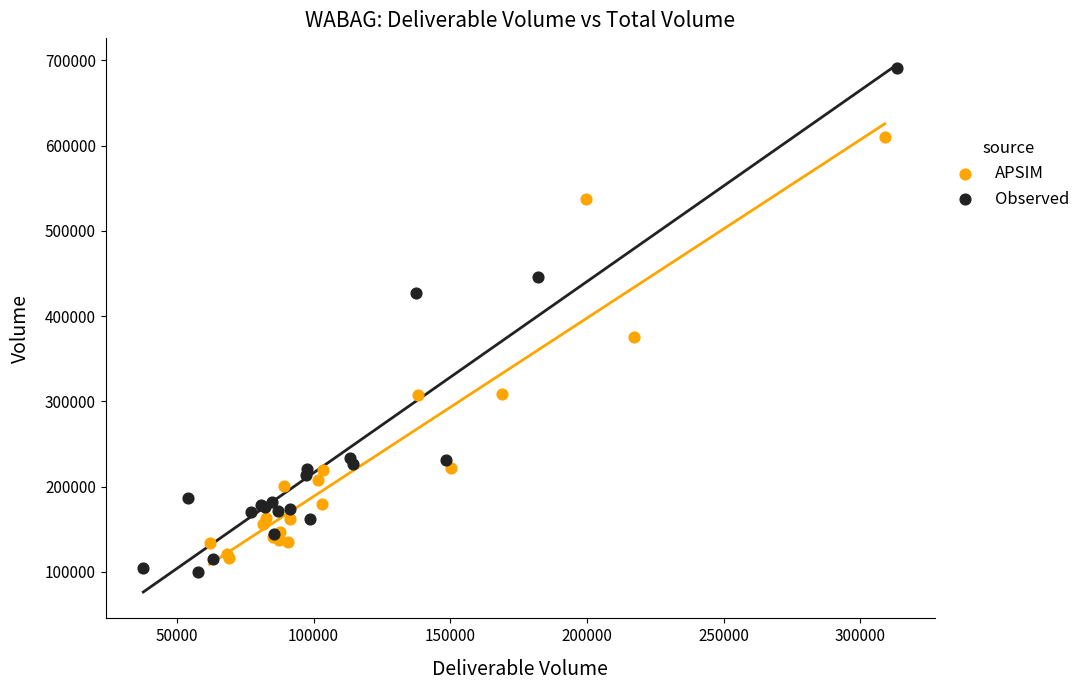

What are all the series names shown in the legend?

APSIM, Observed